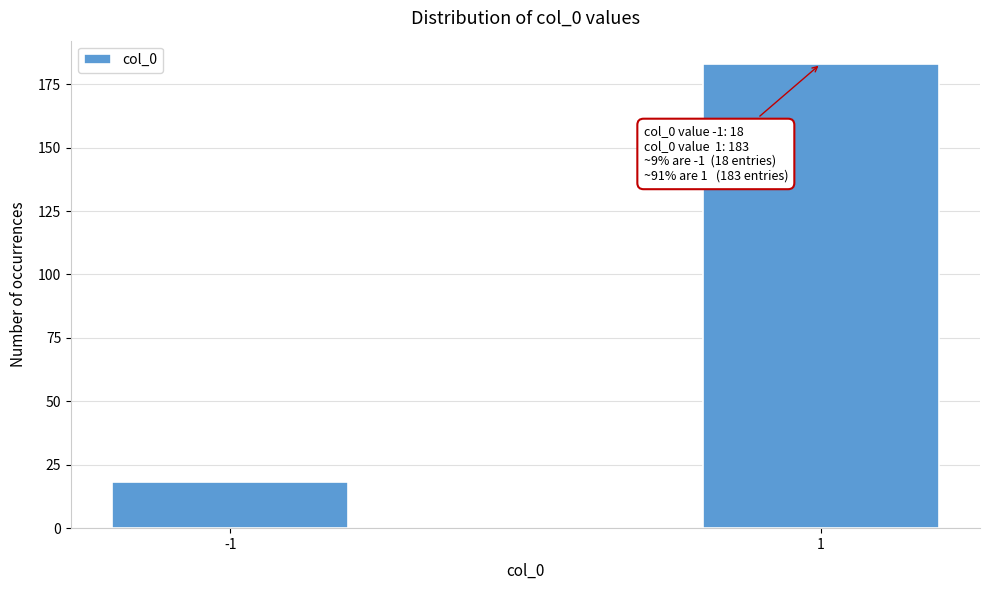

Reading right to left, what are all the values shown in this chart?

183	18